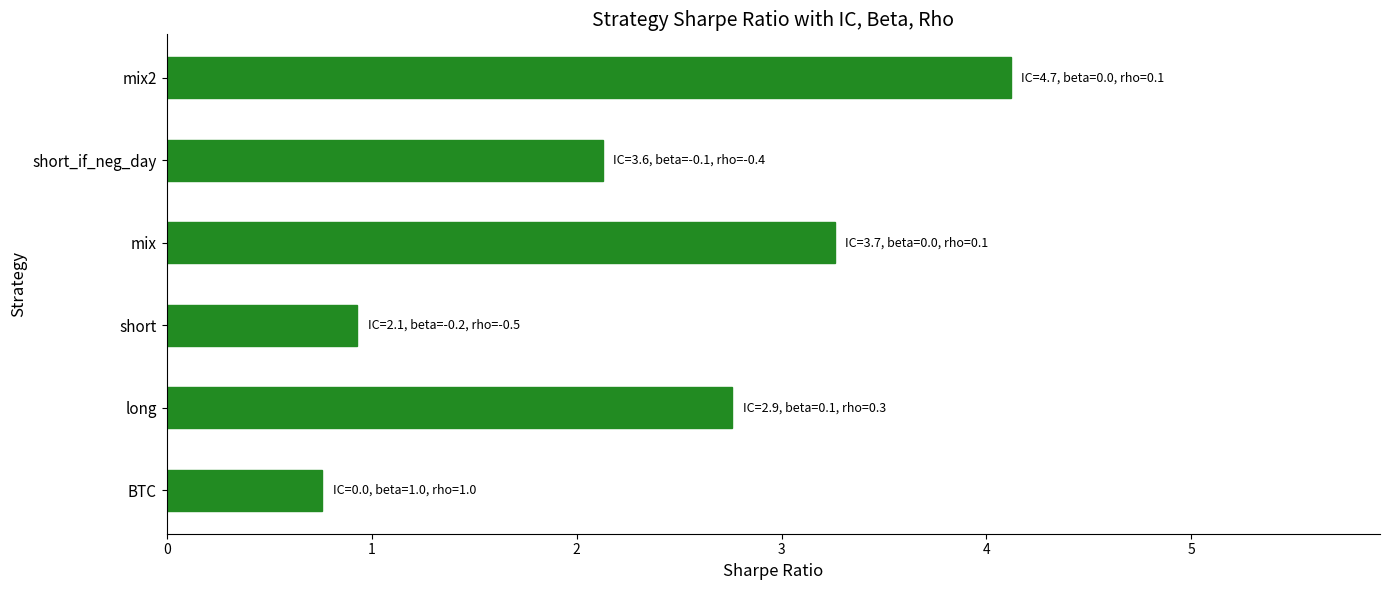

Count the number of values greater than 2.

4